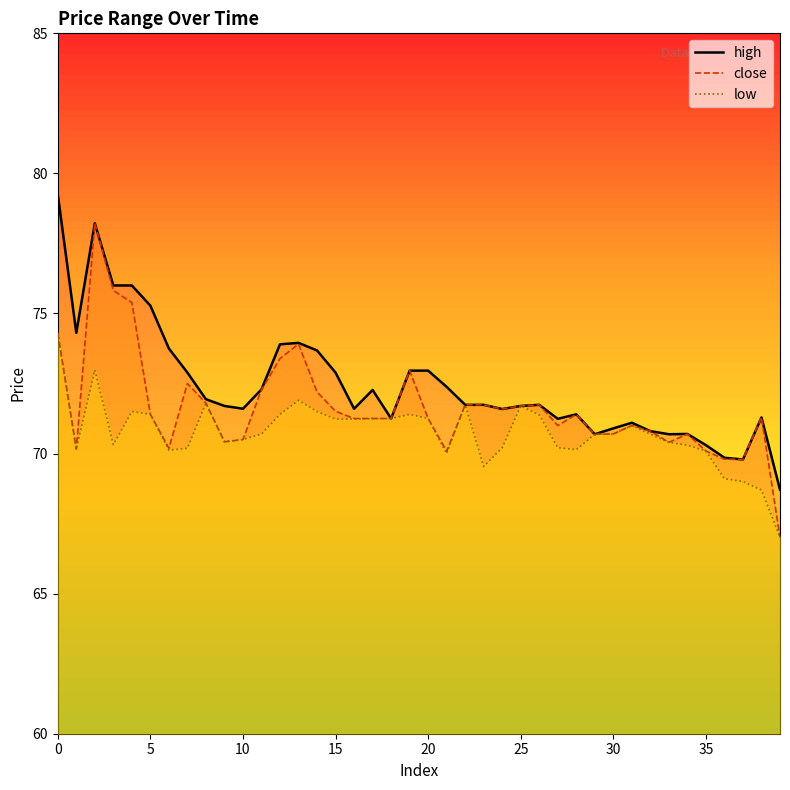

True or false: high has a value of 70.7 at 34.

True